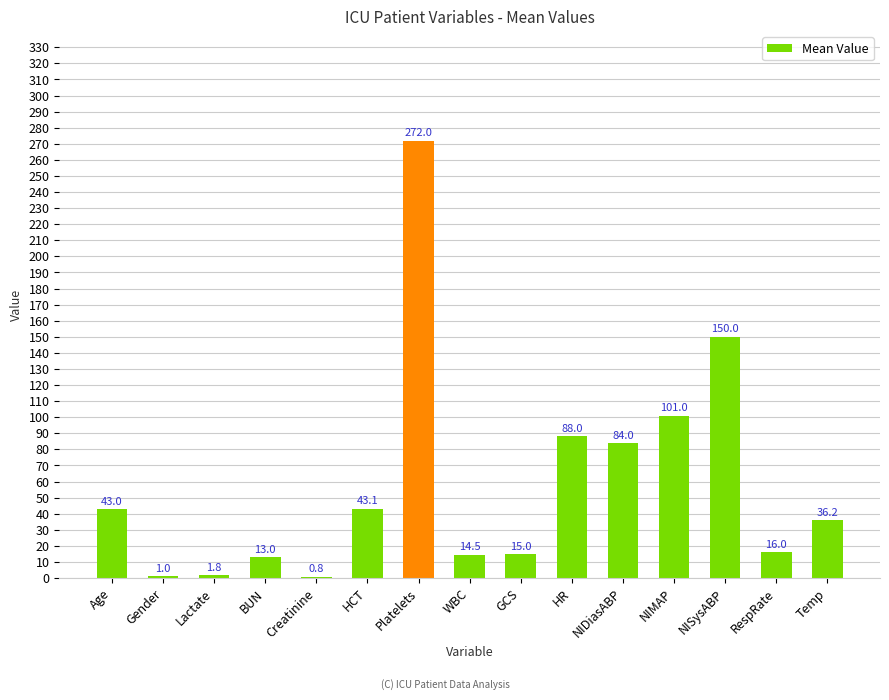

True or false: the data shows 16.0 at RespRate.

True